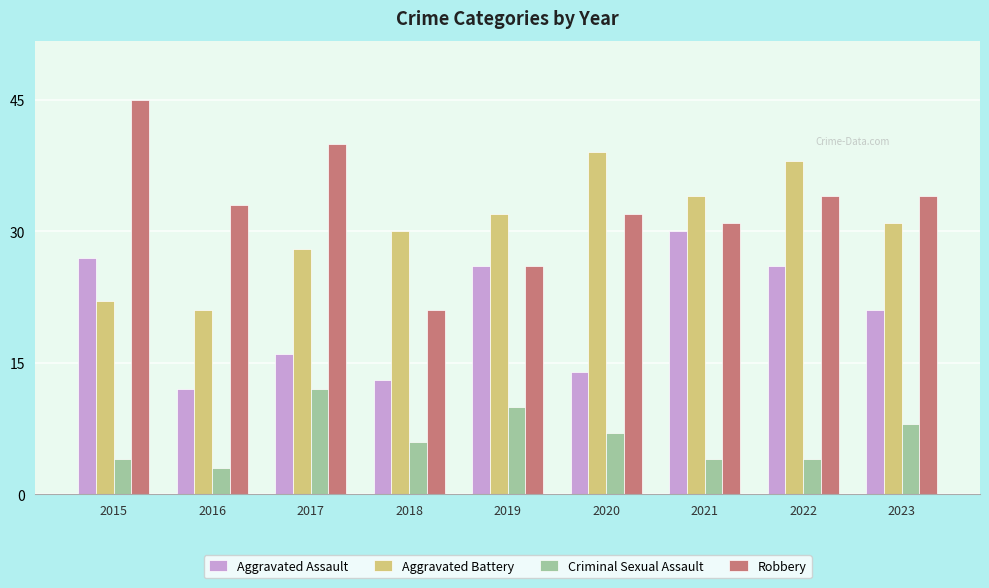

How many categories are shown in the chart?

9